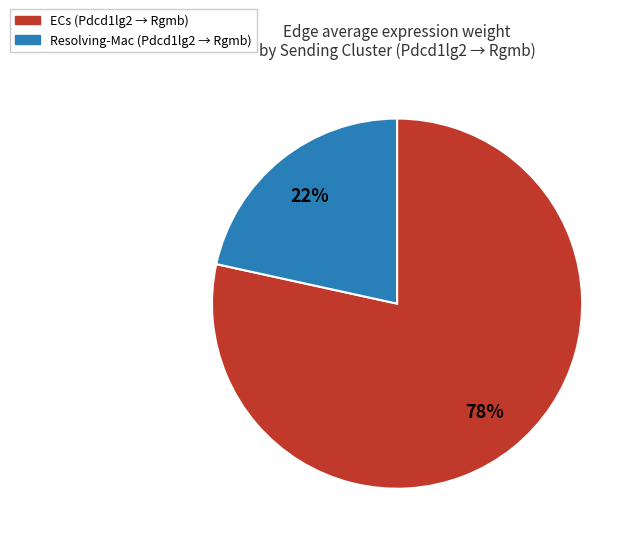

Is there a majority slice in this chart?

Yes